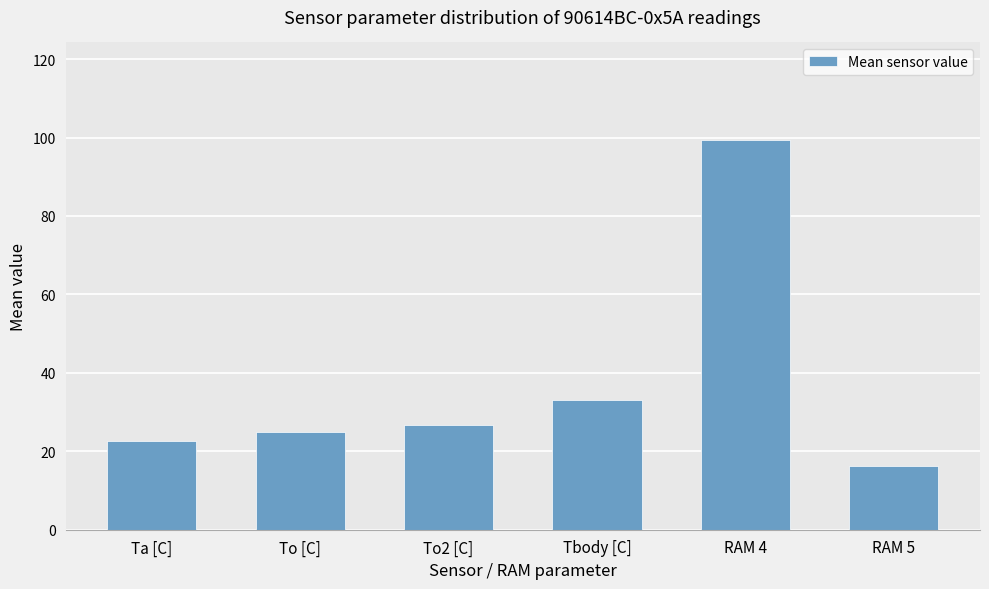

Rank the categories by value from highest to lowest.

RAM 4, Tbody [C], To2 [C], To [C], Ta [C], RAM 5